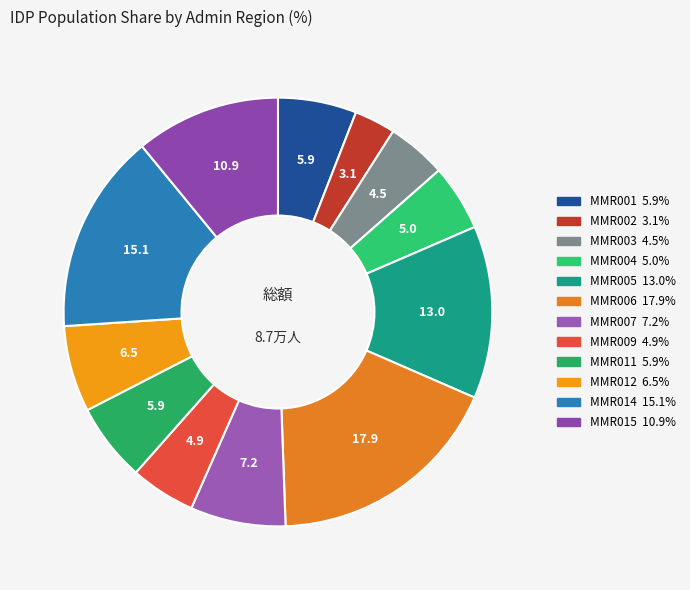

How many slices are in this pie chart?

12